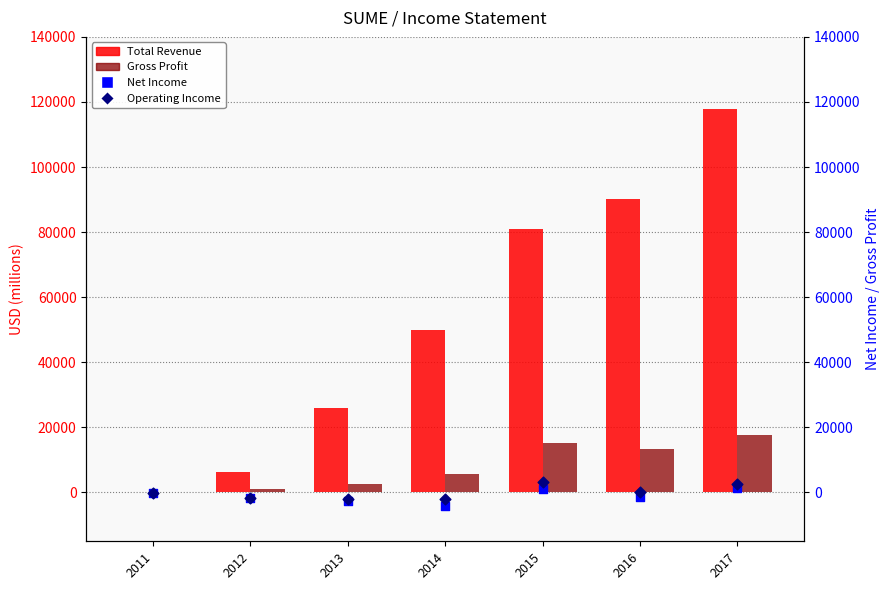

Which series reaches the minimum Y coordinate?

Net Income